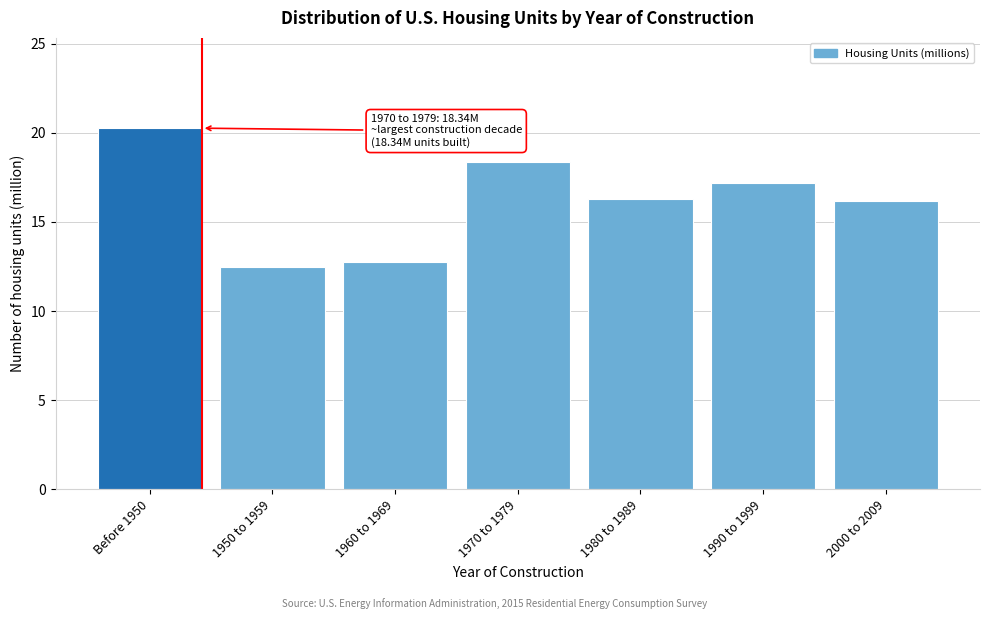

Reading right to left, transcribe all the data shown in this chart.

16.2	17.2	16.3	18.3	12.8	12.5	20.3